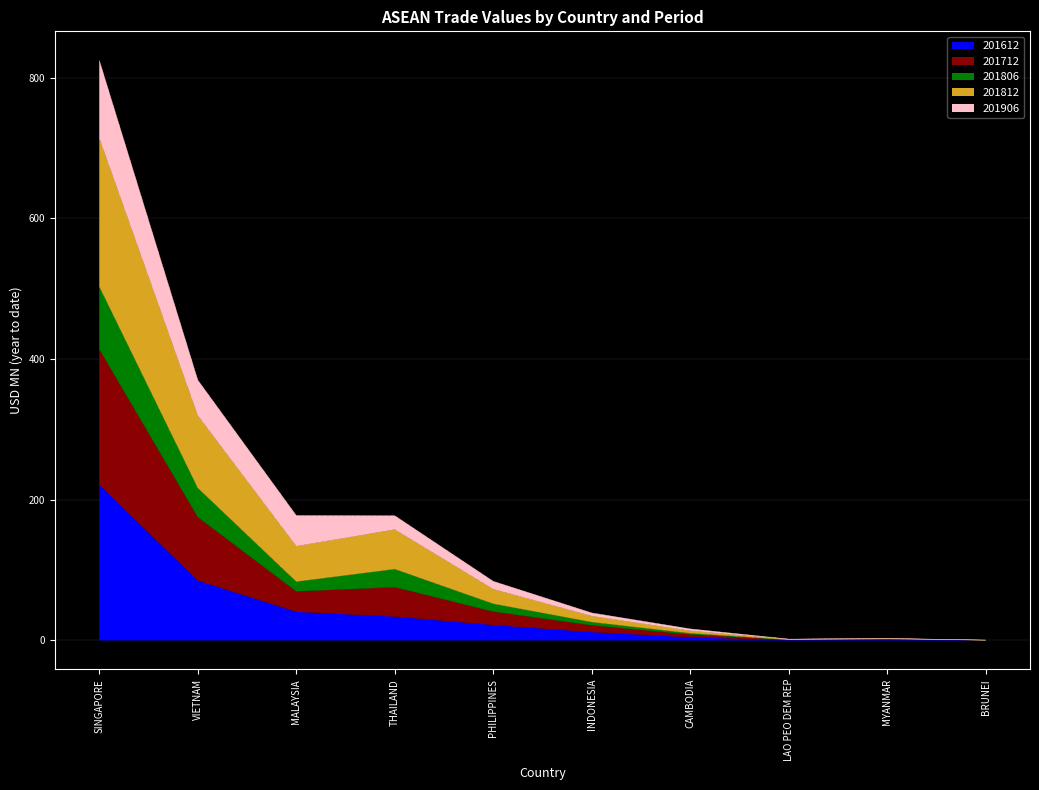

How many data points in 201812 are above 20?

5